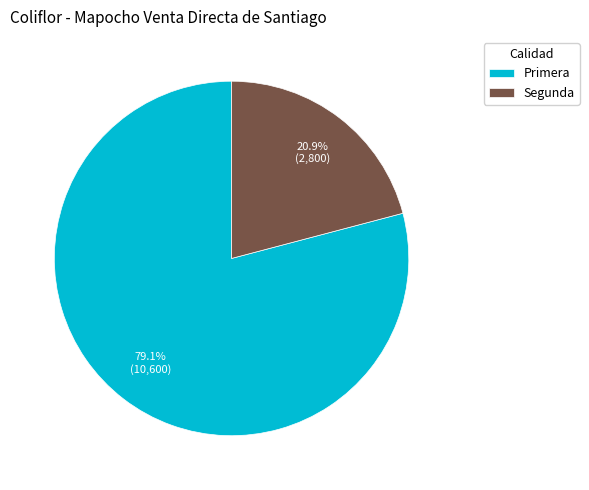

Which category has the smallest portion of the pie?

Segunda